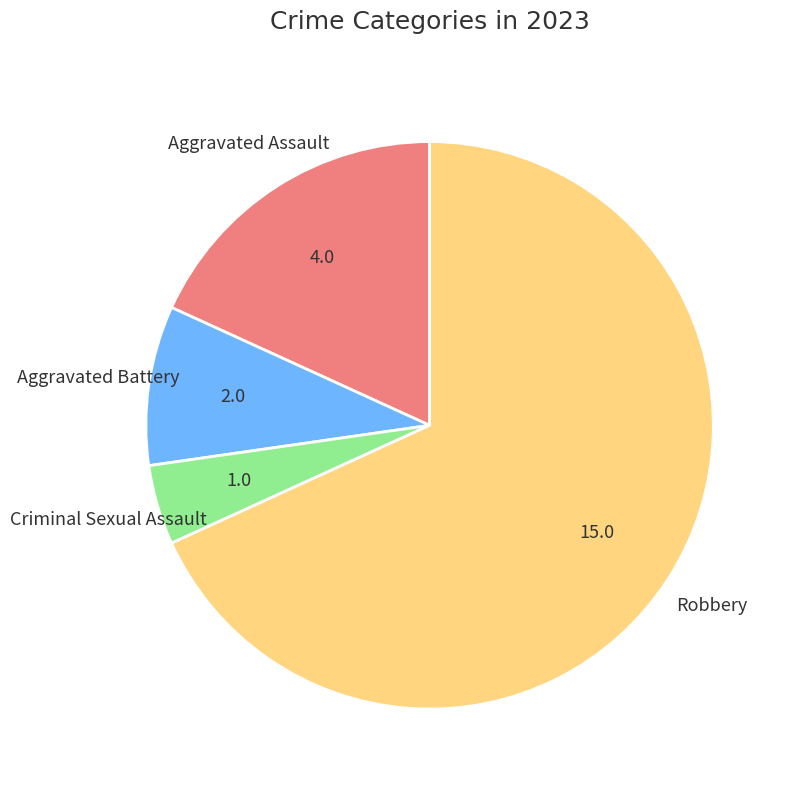

Is the sum of Criminal Sexual Assault and Aggravated Battery greater than half?

No